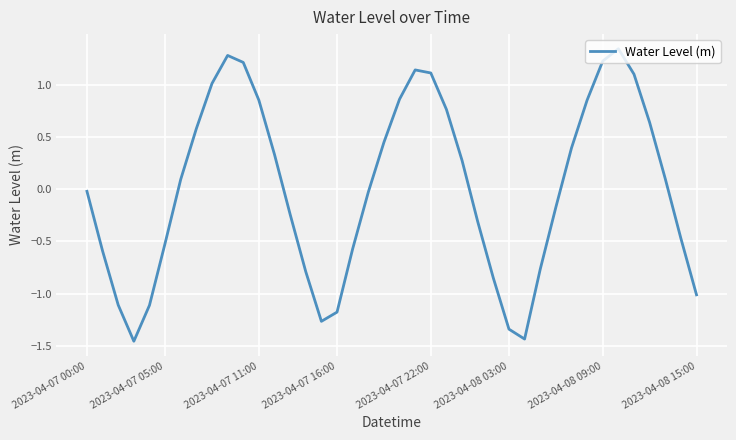

What is the difference between the maximum and minimum values?

2.8